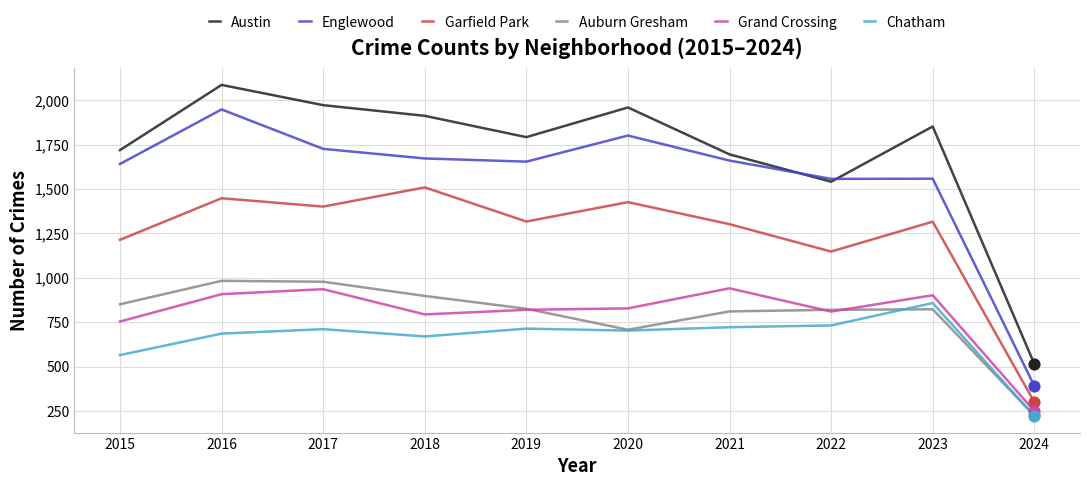

What is the spread (max minus min) of values at 2024?

294